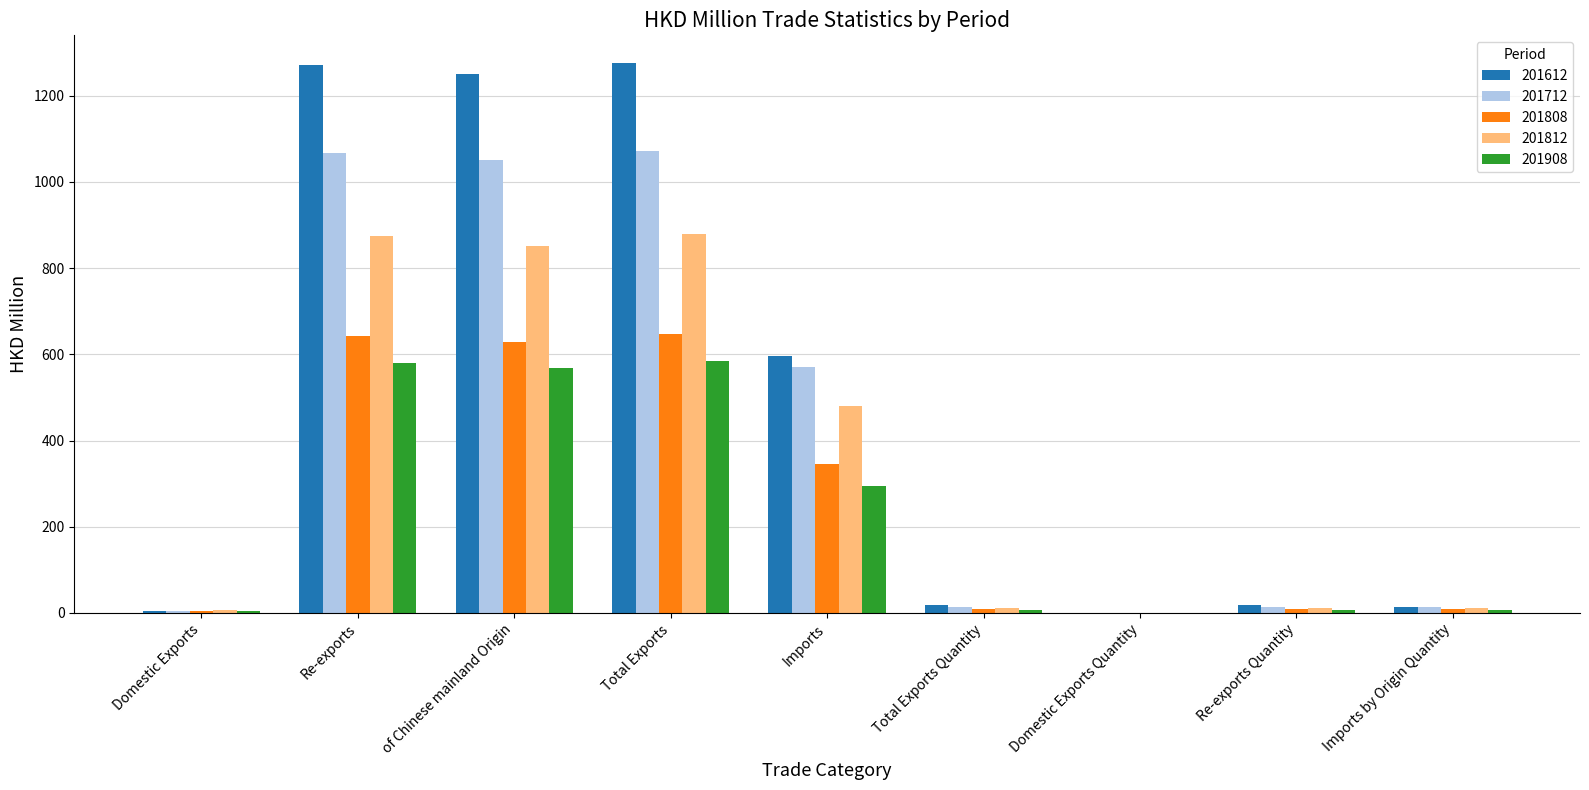

Is it true that 201712 equals 1701.2 at Re-exports?

False